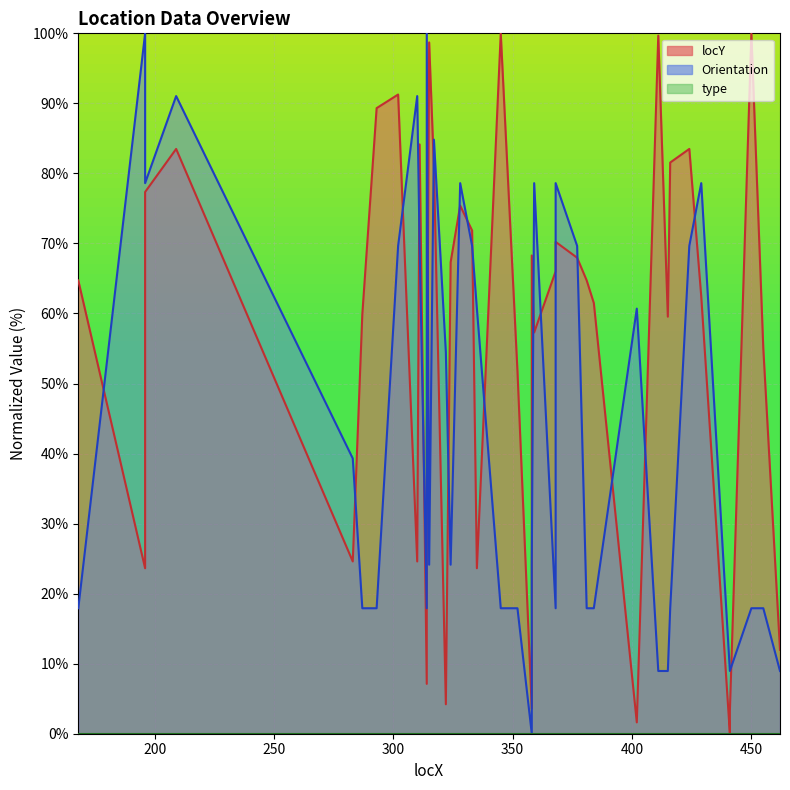

How many series are shown in this chart?

2